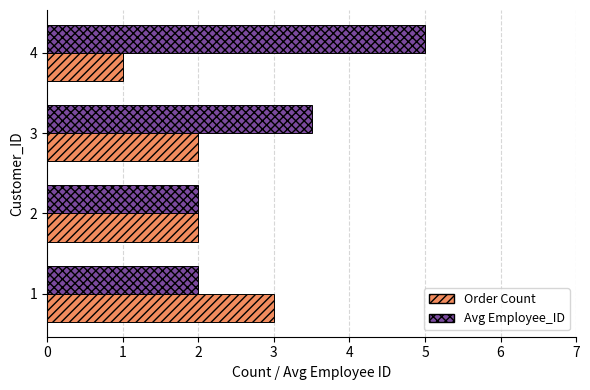

Count the Avg Employee_ID values in the range 2 to 5.

4